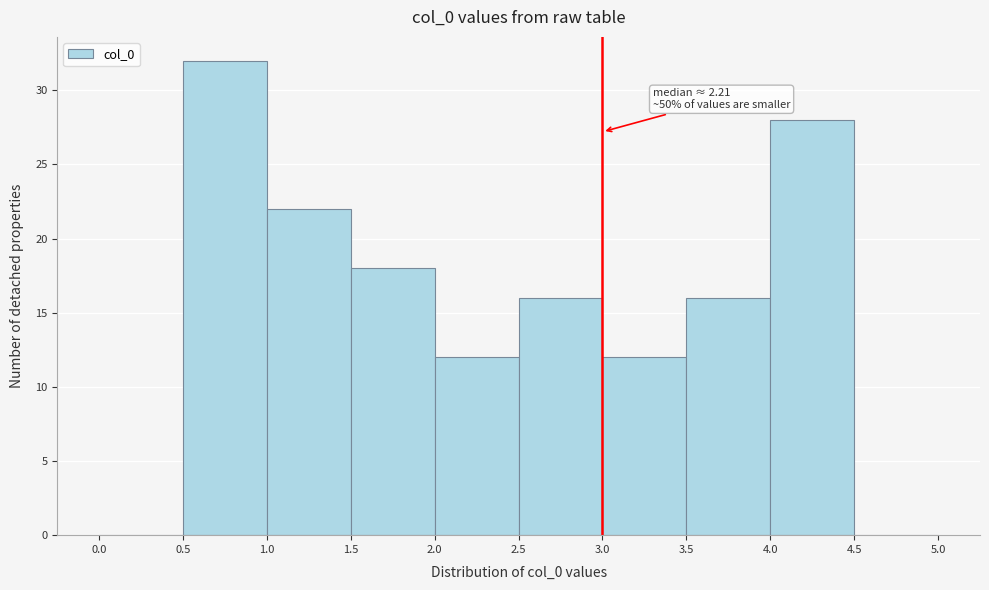

Over which range of the x-axis is the bar tallest?

0.5 to 1.0